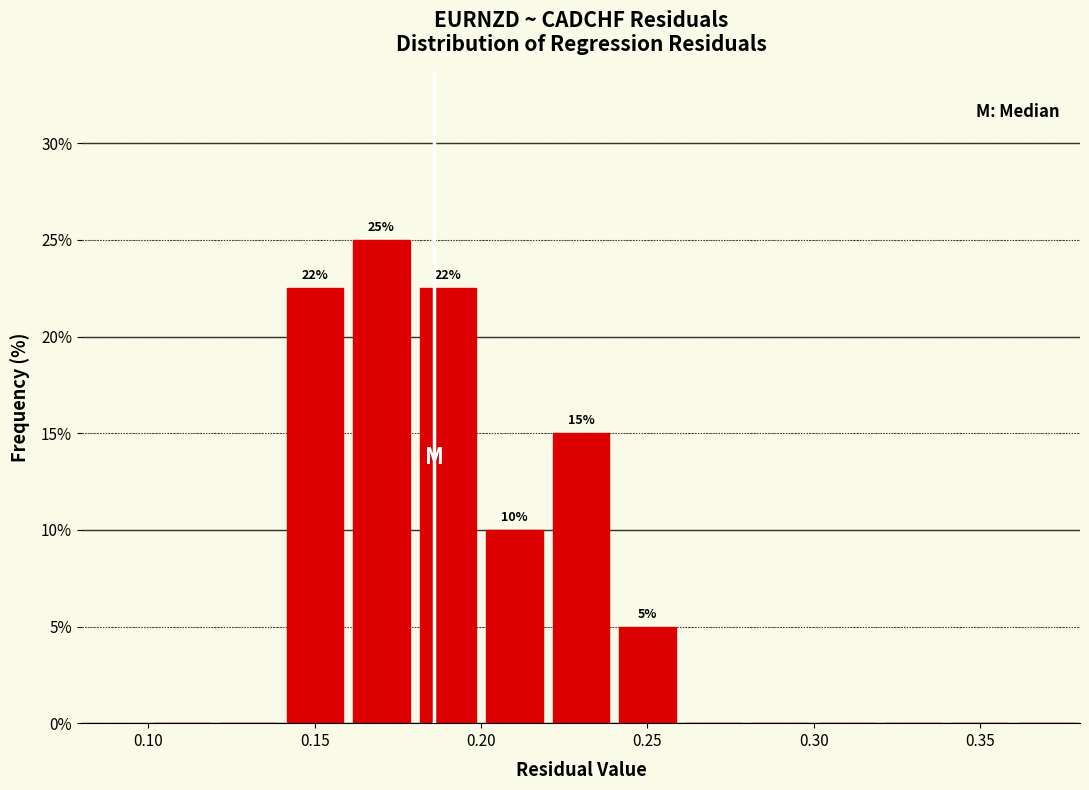

Which range on the x-axis has the tallest bar?

0.16 to 0.18